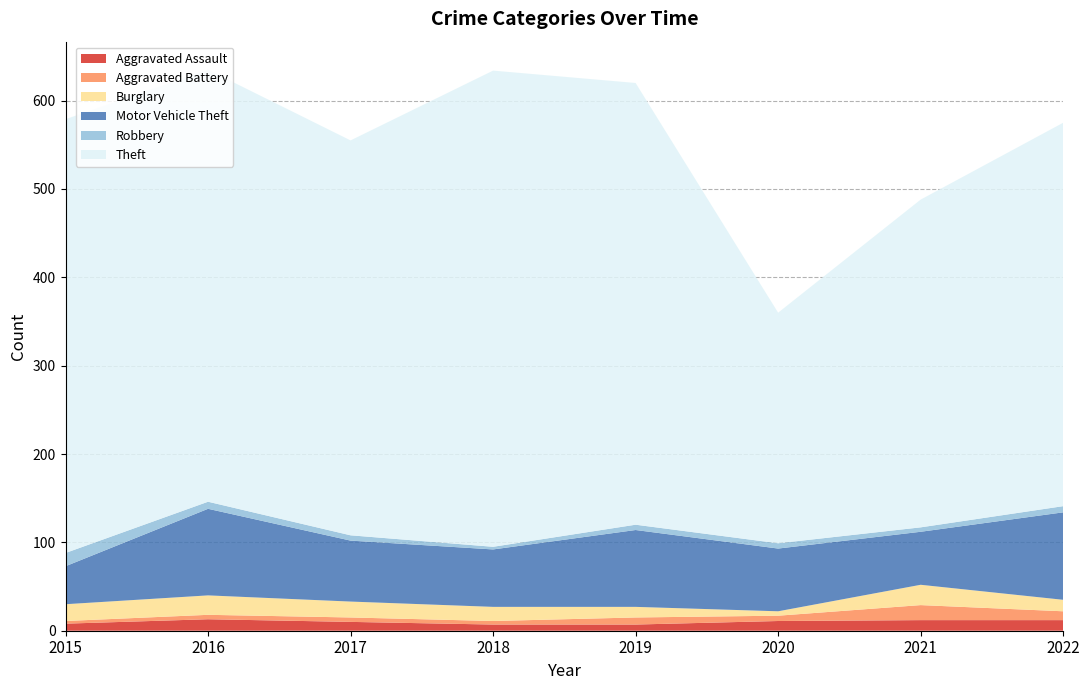

Reading left to right, extract all data points from this chart.

Aggravated Assault: 2015=8	2016=13	2017=10	2018=7	2019=7	2020=11	2021=12	2022=12
Aggravated Battery: 2015=3	2016=5	2017=5	2018=4	2019=8	2020=6	2021=17	2022=10
Burglary: 2015=19	2016=22	2017=18	2018=16	2019=12	2020=5	2021=23	2022=13
Motor Vehicle Theft: 2015=43	2016=98	2017=69	2018=65	2019=87	2020=71	2021=60	2022=99
Robbery: 2015=15	2016=8	2017=6	2018=3	2019=6	2020=6	2021=5	2022=7
Theft: 2015=491	2016=489	2017=447	2018=539	2019=500	2020=261	2021=371	2022=434